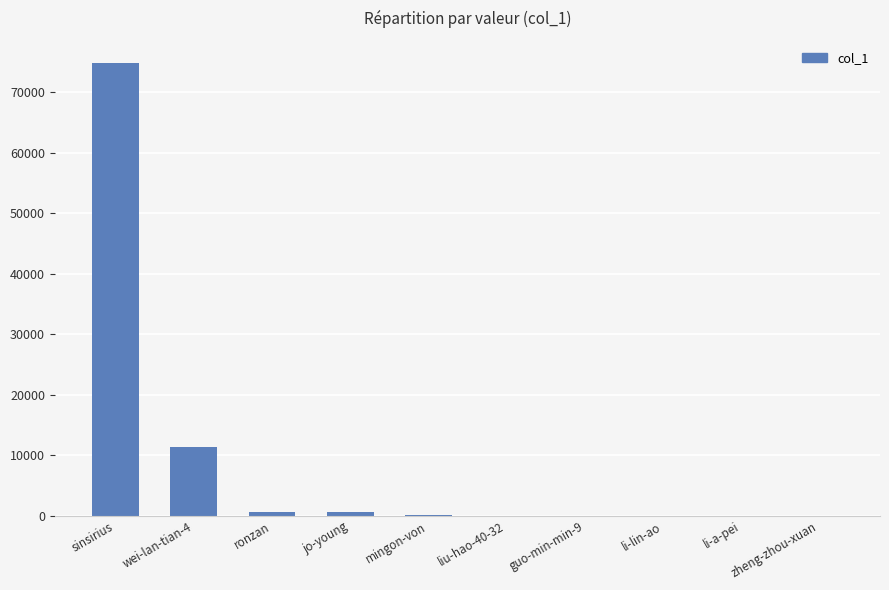

What is the greatest value displayed?

74752